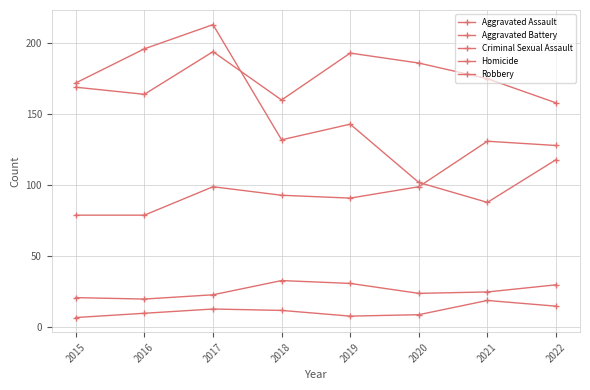

The value of Criminal Sexual Assault at 2021 is 14. True or false?

False